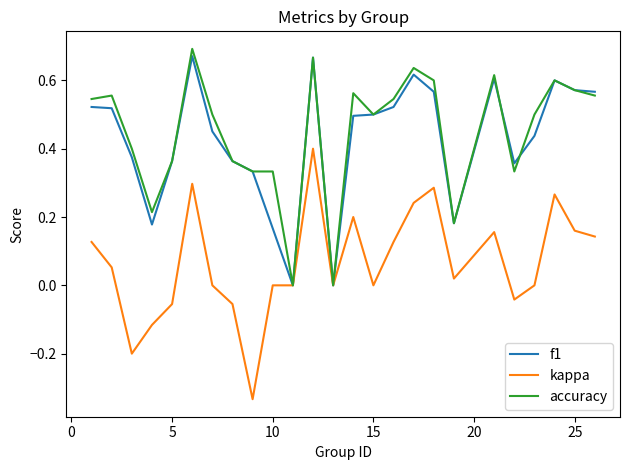

What is the minimum value shown in the chart?

-0.3